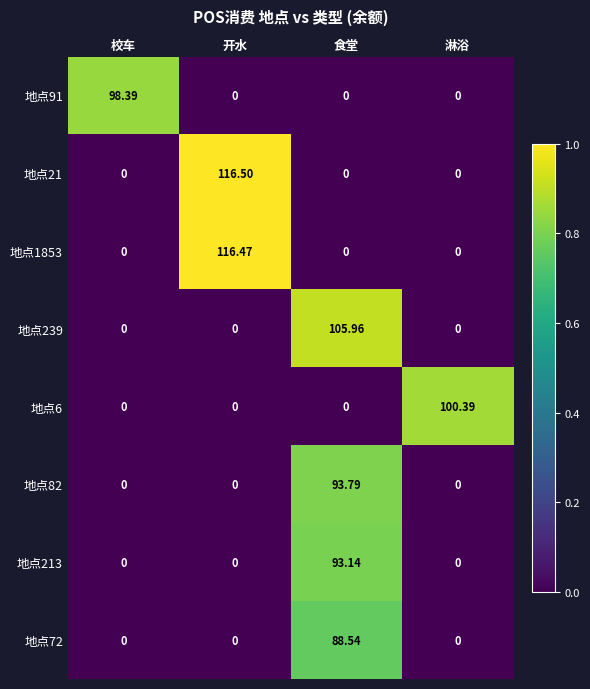

Which series has the widest spread of values?

地点21